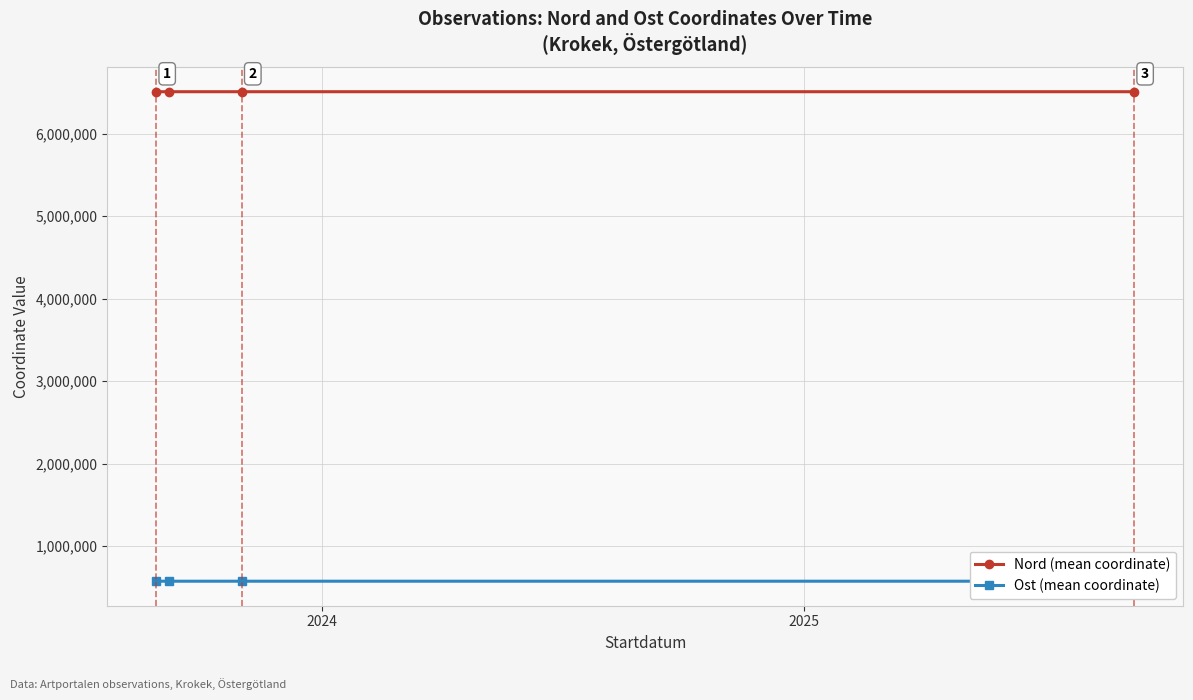

At how many categories does at least one series exceed 872789?

4